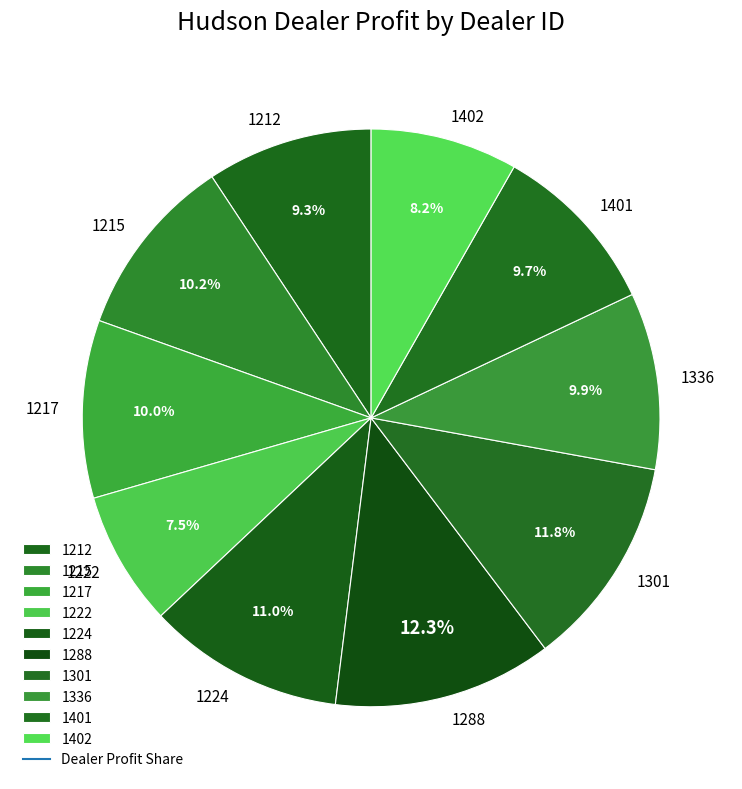

Which category has the smallest portion of the pie?

1222